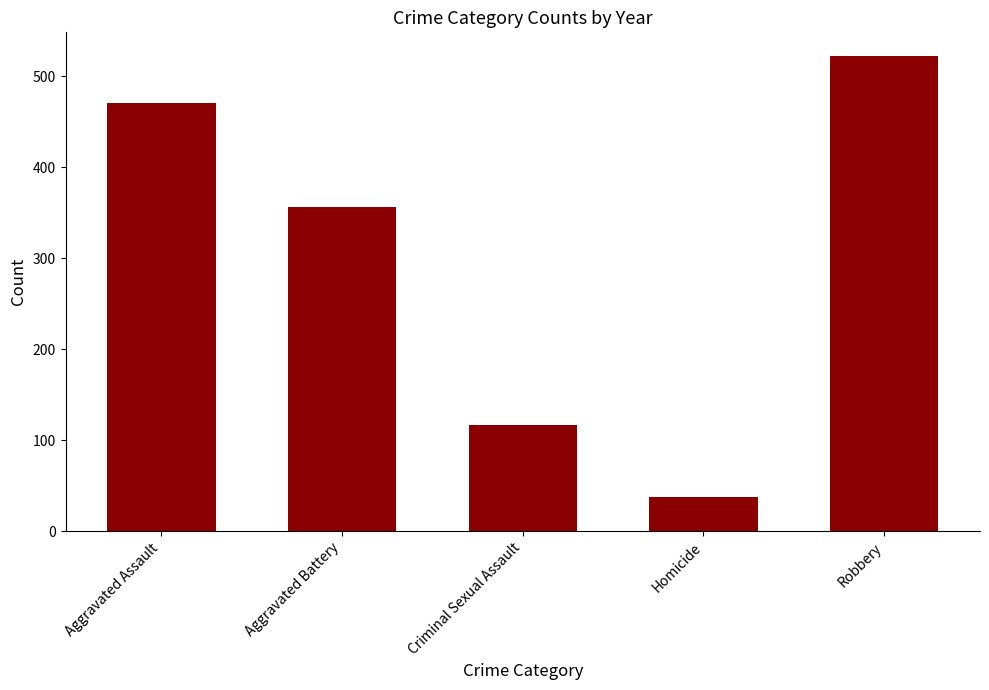

What is the sum of all values?

1503